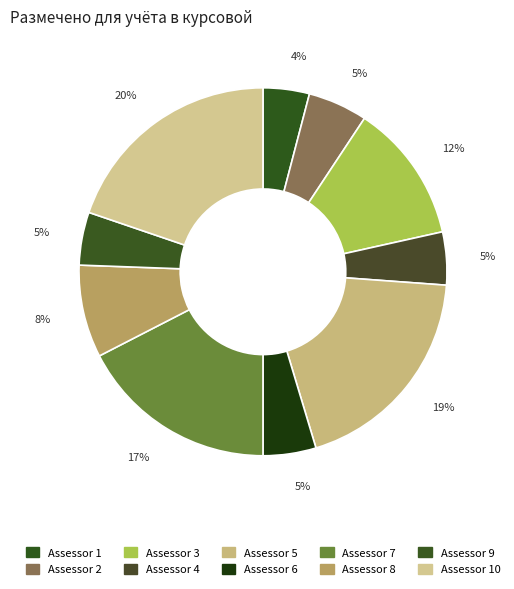

Approximately how many times larger is the value at Assessor 7 compared to Assessor 8?

2.1